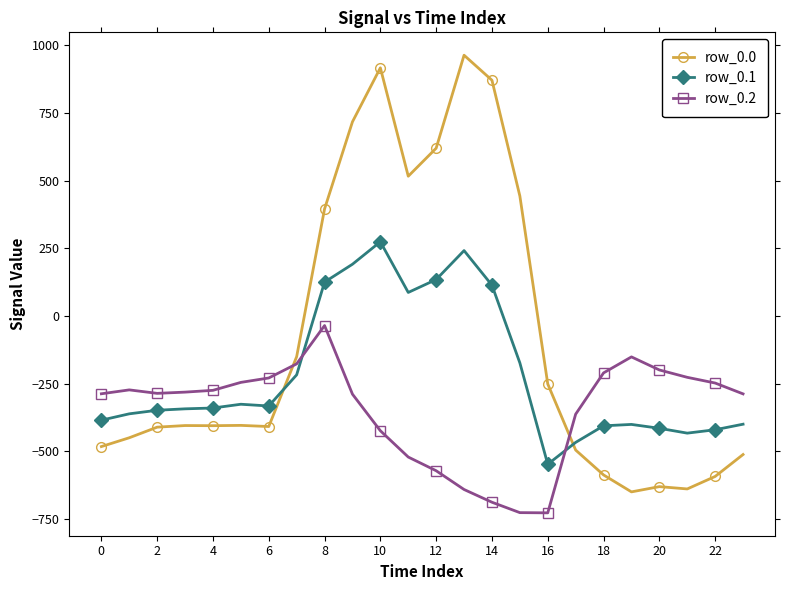

What is the value of the row_0.1 point at the 22nd from the left?

-432.4